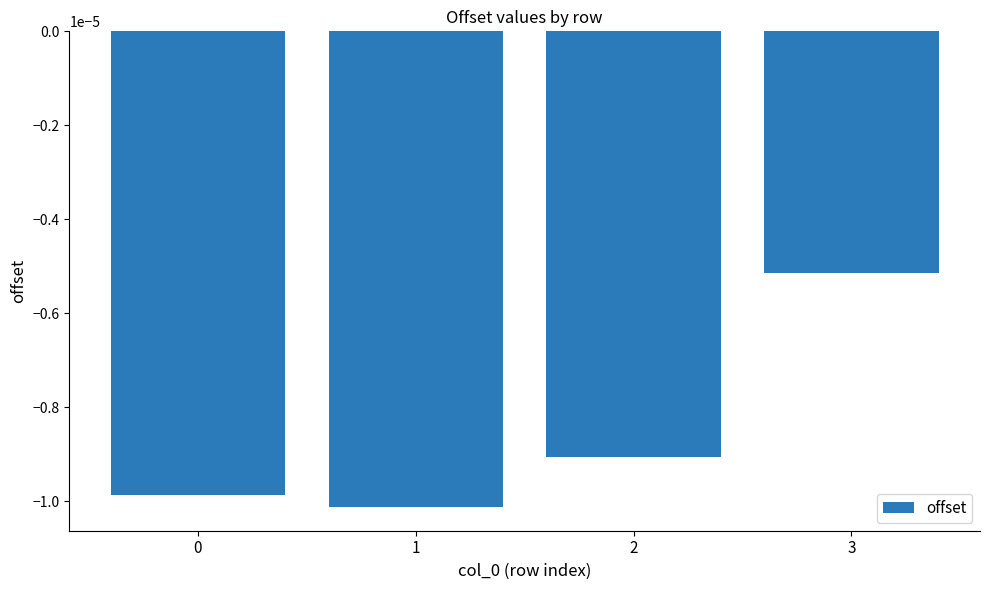

Where is the data nearest to the value 0?

3